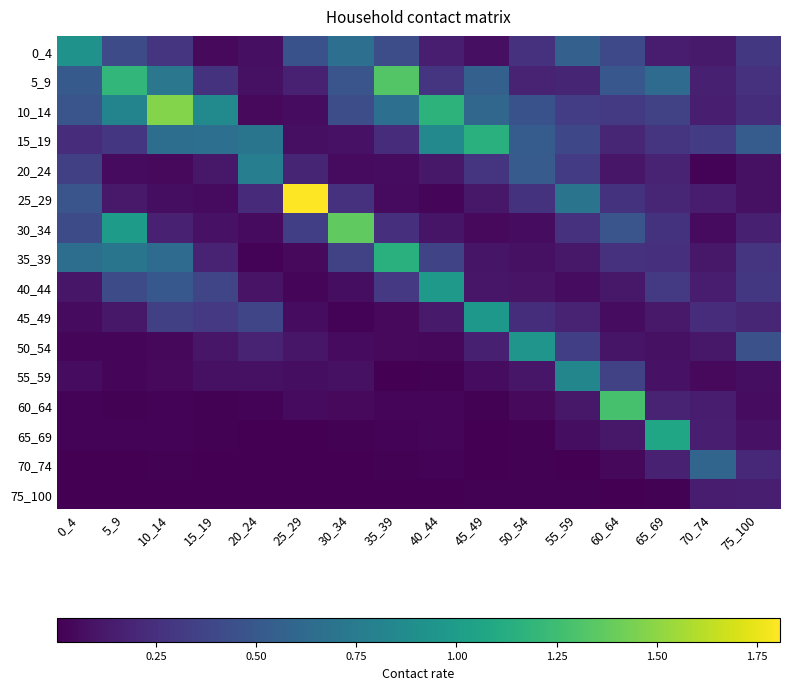

Count the number of data series in this chart.

16